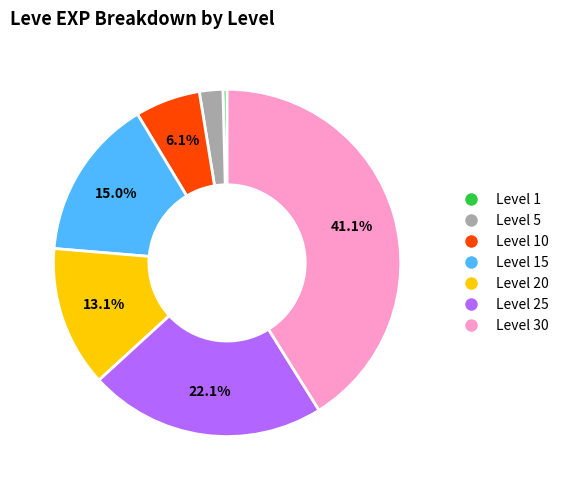

Is there a majority slice in this chart?

No